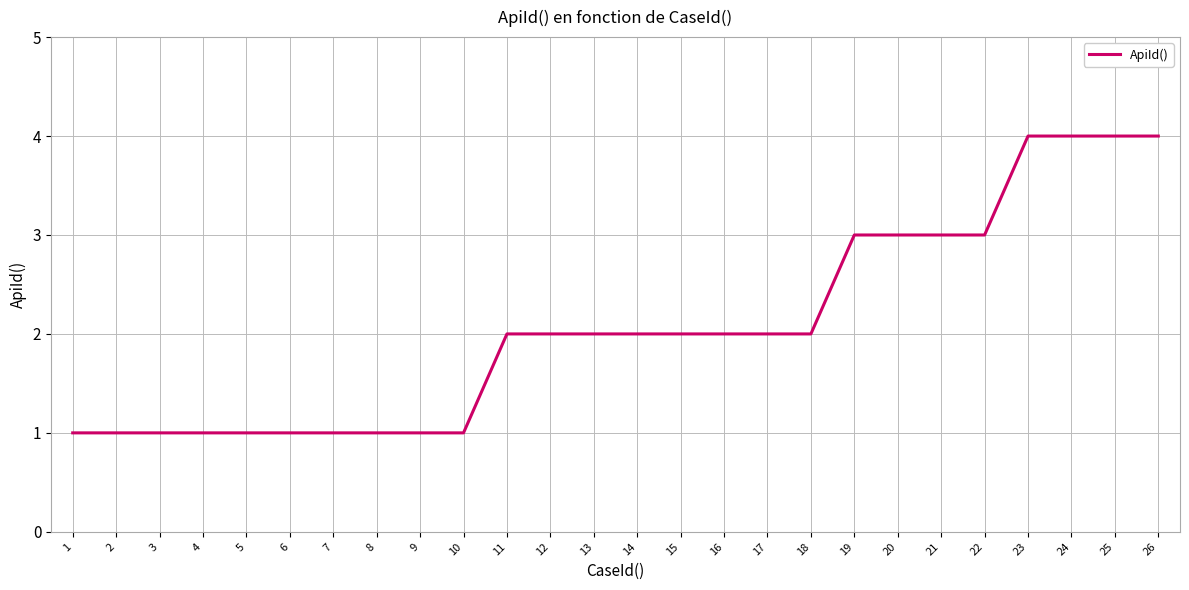

Does the chart have visible grid lines?

Yes